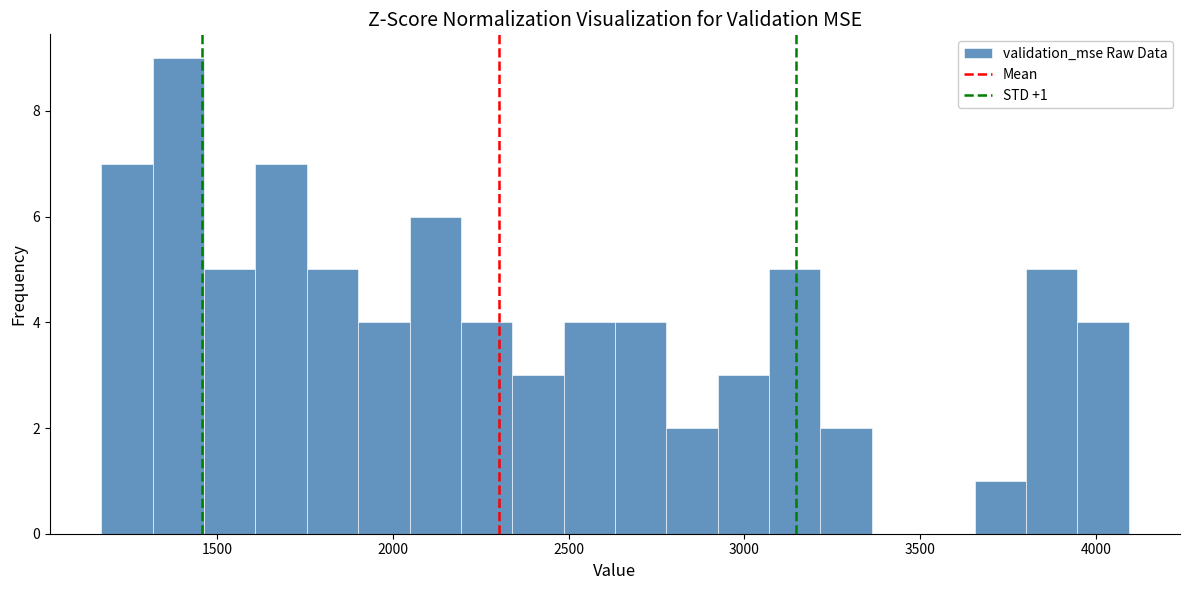

Around what value on the x-axis is the tallest bar? Give the approximate position of its centre, as read against the axis.

1400